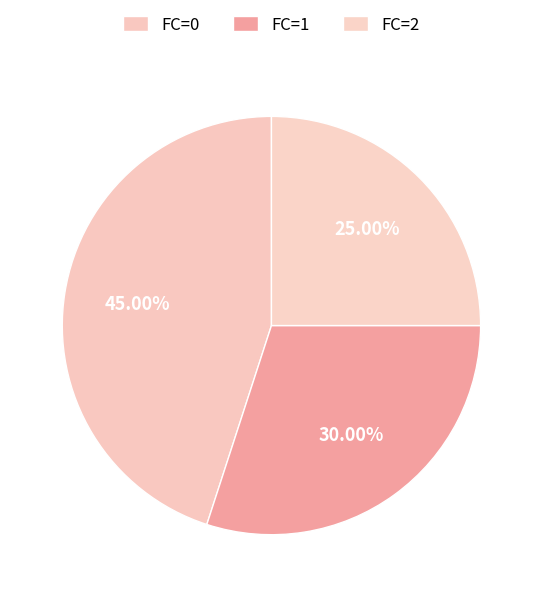

Count the number of slices in the pie.

3